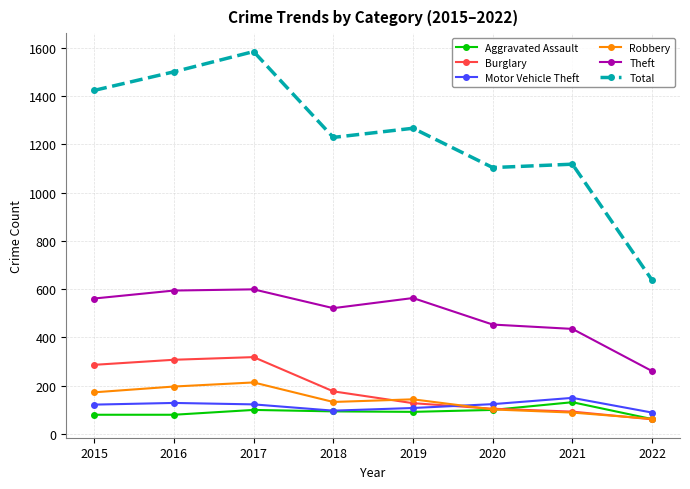

Which series has the largest range (max minus min)?

Total